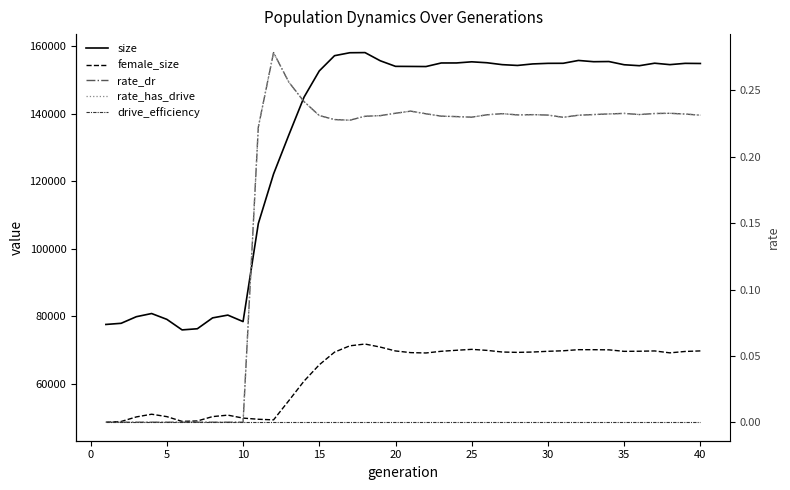

Reading left to right, list all the values displayed in this chart.

size: 77634.0	77974.0	79929.0	80865.0	79142.0	76024.0	76363.0	79577.0	80400.0	78484.0	107460.0	122133.0	133652.0	144858.0	152610.0	157115.0	157986.0	158029.0	155612.0	153960.0	153935.0	153904.0	154958.0	154965.0	155302.0	155027.0	154465.0	154227.0	154676.0	154851.0	154866.0	155704.0	155335.0	155384.0	154435.0	154153.0	154889.0	154467.0	154847.0	154807.0
female_size: 48717.0	48938.0	50292.0	51088.0	50375.0	48968.0	49095.0	50386.0	50818.0	49942.0	49598.0	49418.0	55090.0	60886.0	65708.0	69446.0	71313.0	71844.0	70943.0	69799.0	69302.0	69202.0	69699.0	69998.0	70272.0	69968.0	69484.0	69375.0	69478.0	69697.0	69850.0	70175.0	70167.0	70128.0	69680.0	69714.0	69803.0	69234.0	69649.0	69810.0
rate_dr: 0.0	0.0	0.0	0.0	0.0	0.0	0.0	0.0	0.0	0.0	0.2	0.3	0.3	0.2	0.2	0.2	0.2	0.2	0.2	0.2	0.2	0.2	0.2	0.2	0.2	0.2	0.2	0.2	0.2	0.2	0.2	0.2	0.2	0.2	0.2	0.2	0.2	0.2	0.2	0.2
rate_has_drive: 0.0	0.0	0.0	0.0	0.0	0.0	0.0	0.0	0.0	0.0	0.2	0.3	0.3	0.2	0.2	0.2	0.2	0.2	0.2	0.2	0.2	0.2	0.2	0.2	0.2	0.2	0.2	0.2	0.2	0.2	0.2	0.2	0.2	0.2	0.2	0.2	0.2	0.2	0.2	0.2
drive_efficiency: 0.0	0.0	0.0	0.0	0.0	0.0	0.0	0.0	0.0	0.0	0.0	0.0	0.0	0.0	0.0	0.0	0.0	0.0	0.0	0.0	0.0	0.0	0.0	0.0	0.0	0.0	0.0	0.0	0.0	0.0	0.0	0.0	0.0	0.0	0.0	0.0	0.0	0.0	0.0	0.0